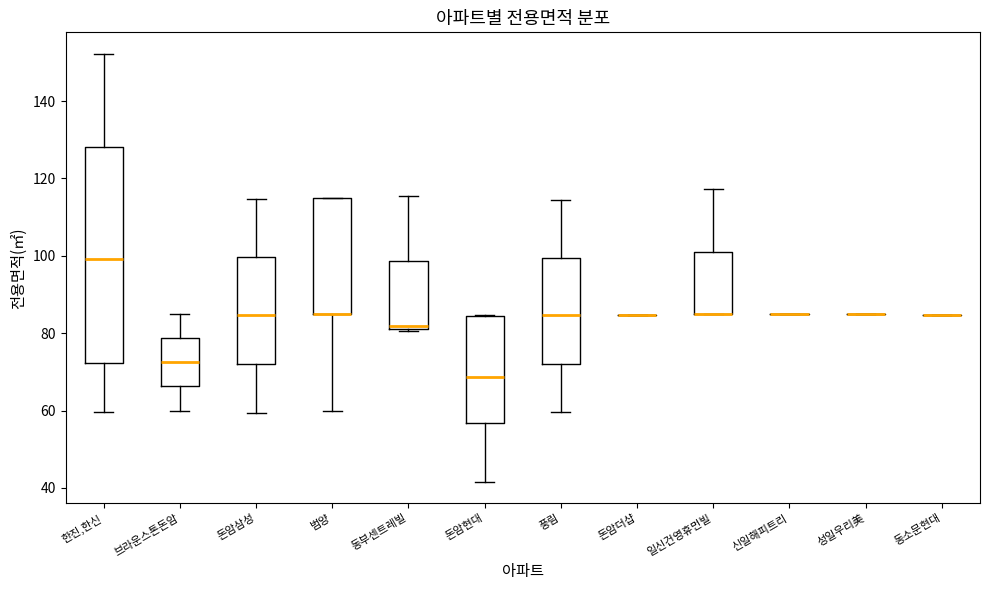

Reading left to right, transcribe this box plot: for each box, give where its median line is, the range the box spans, and where its two whiskers end, as read against the y-axis. The values are not printed on the chart, so give them approximately, as read against the axis.

한진,한신: median 100, box 72 to 128, whiskers 60 to 152
브라운스톤돈암: median 72, box 66 to 78, whiskers 60 to 84
돈암삼성: median 84, box 72 to 100, whiskers 60 to 114
범양: median 84 (drawn on the box's lower edge), box 84 to 114, whiskers 60 to 114
동부센트레빌: median 82 (just above the box's lower edge), box 82 to 98, whiskers 80 to 116
돈암현대: median 68, box 56 to 84, whiskers 42 to 84
풍림: median 84, box 72 to 100, whiskers 60 to 114
돈암더샵: box collapsed to a line at 84, whiskers 84 to 84
일신건영휴먼빌: median 84 (drawn on the box's lower edge), box 84 to 102, whiskers 84 to 118
신일해피트리: box collapsed to a line at 84, whiskers 84 to 84
성일우리美: box collapsed to a line at 84, whiskers 84 to 84
동소문현대: box collapsed to a line at 84, whiskers 84 to 84